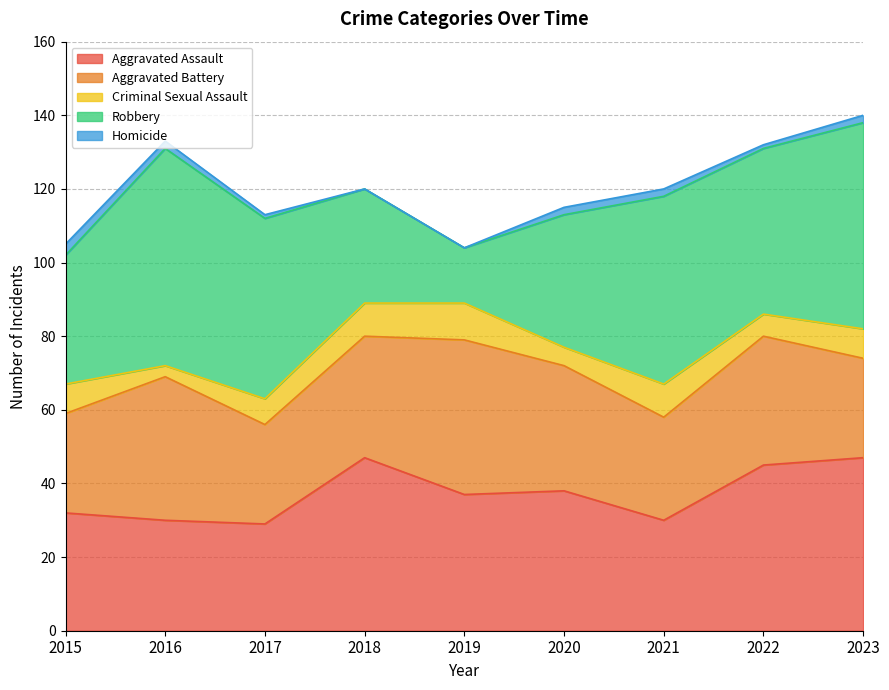

Reading left to right, transcribe all the data shown in this chart.

Aggravated Assault: 2015=32	2016=30	2017=29	2018=47	2019=37	2020=38	2021=30	2022=45	2023=47
Aggravated Battery: 2015=27	2016=39	2017=27	2018=33	2019=42	2020=34	2021=28	2022=35	2023=27
Criminal Sexual Assault: 2015=8	2016=3	2017=7	2018=9	2019=10	2020=5	2021=9	2022=6	2023=8
Robbery: 2015=35	2016=59	2017=49	2018=31	2019=15	2020=36	2021=51	2022=45	2023=56
Homicide: 2015=3	2016=2	2017=1	2018=0	2019=0	2020=2	2021=2	2022=1	2023=2